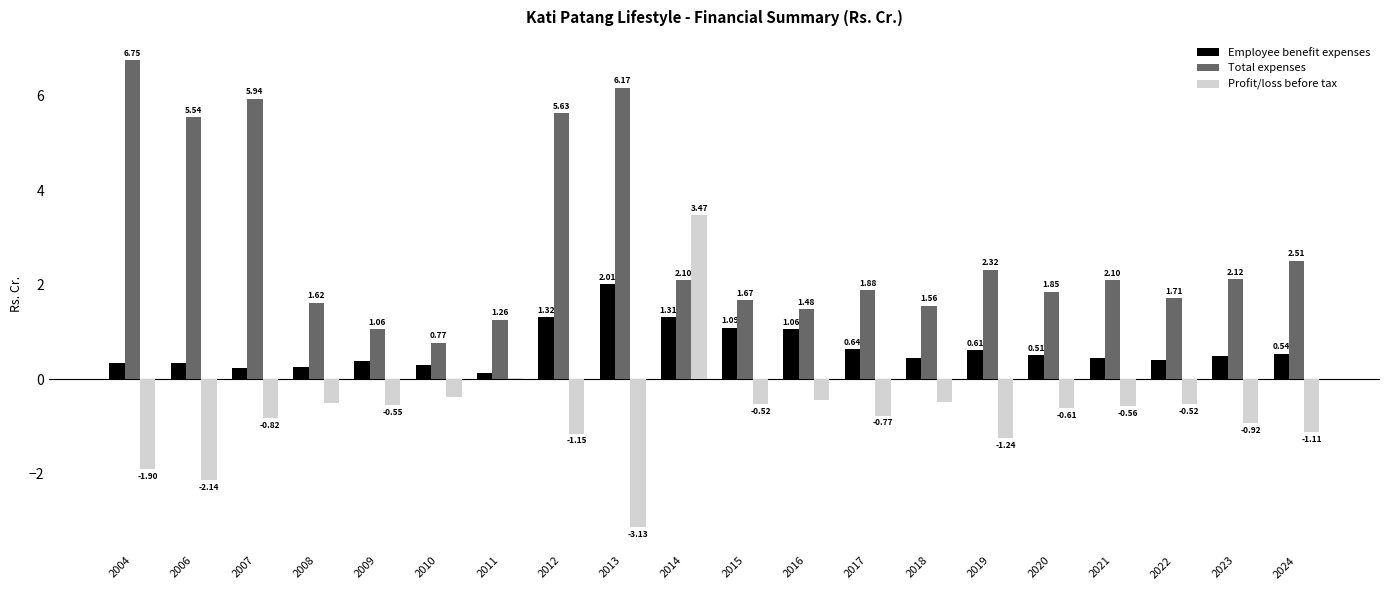

Which series changed the most between 2004 and 2022?

Total expenses